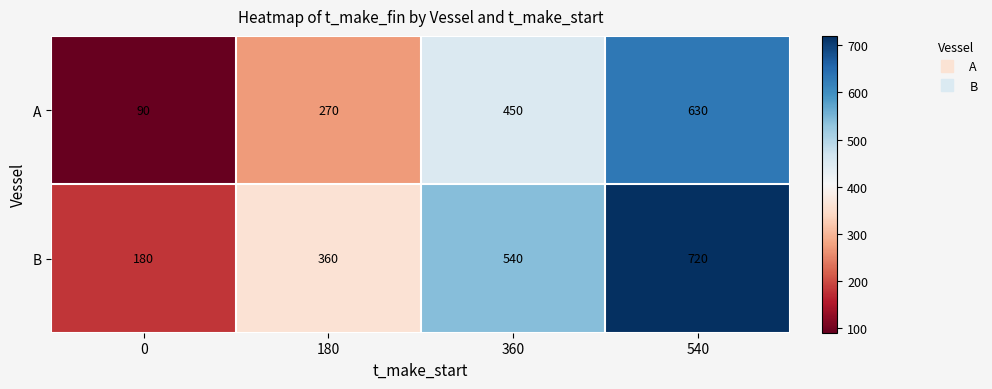

What is the minimum value shown in the chart?

90